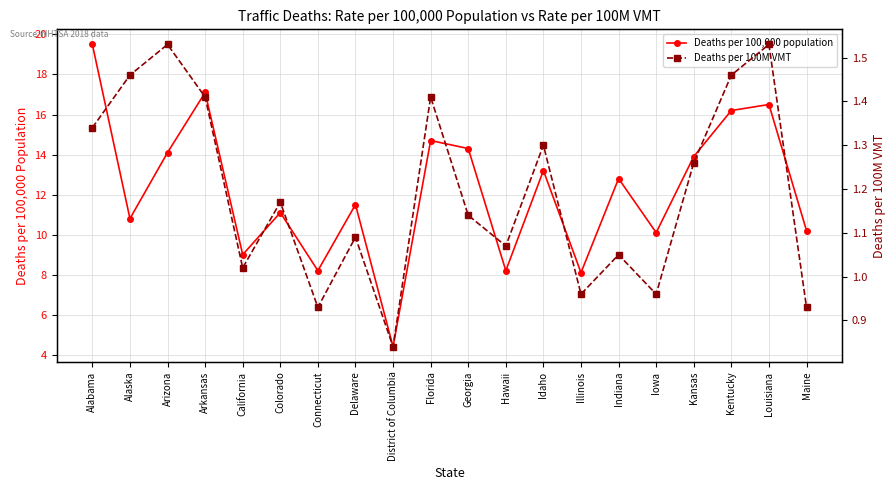

Rank the categories by Deaths per 100,000 population value from lowest to highest.

District of Columbia, Illinois, Connecticut, Hawaii, California, Iowa, Maine, Alaska, Colorado, Delaware, Indiana, Idaho, Kansas, Arizona, Georgia, Florida, Kentucky, Louisiana, Arkansas, Alabama